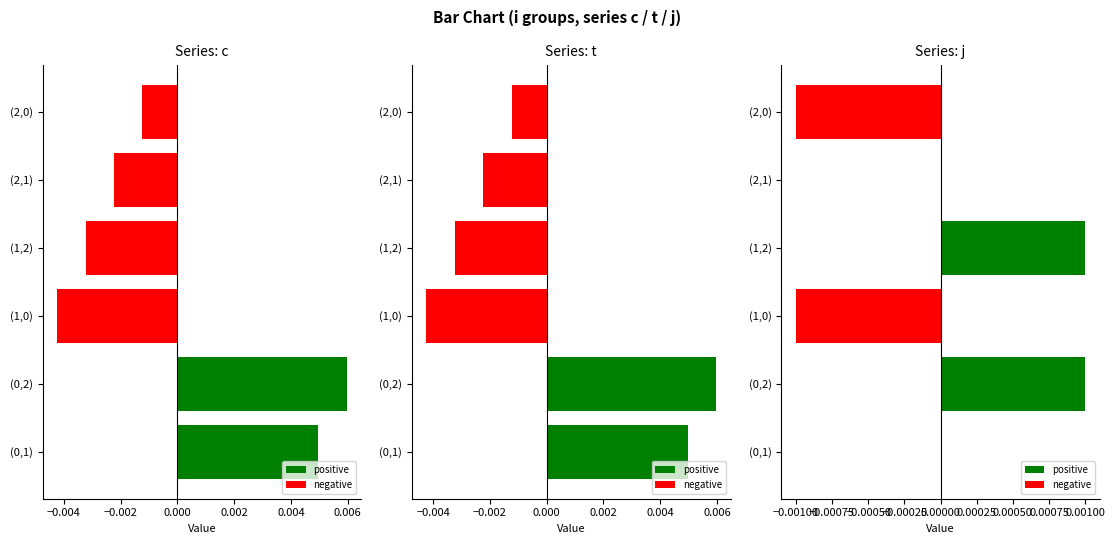

Rank the series by their maximum value, from highest to lowest.

c, t, j